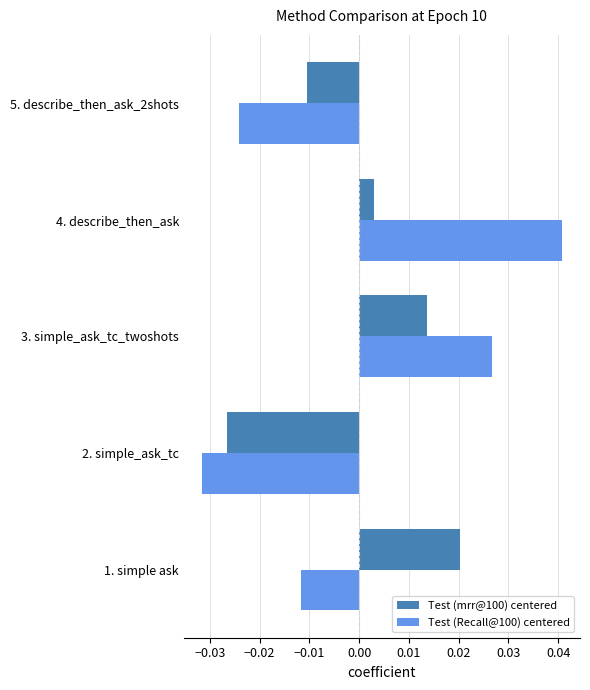

At how many categories does at least one series exceed 0?

3